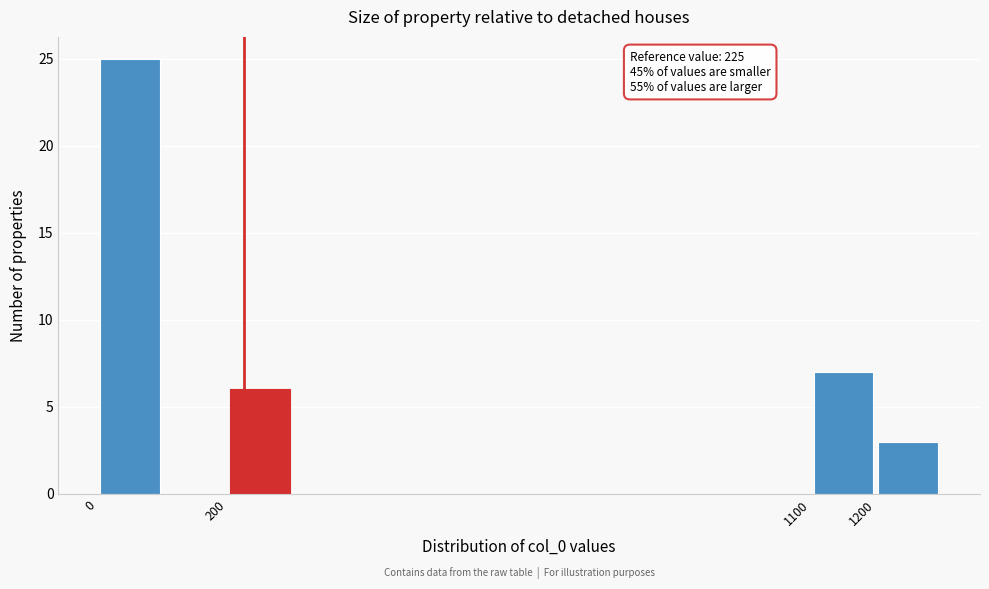

Which range on the x-axis has the tallest bar?

0 to 100